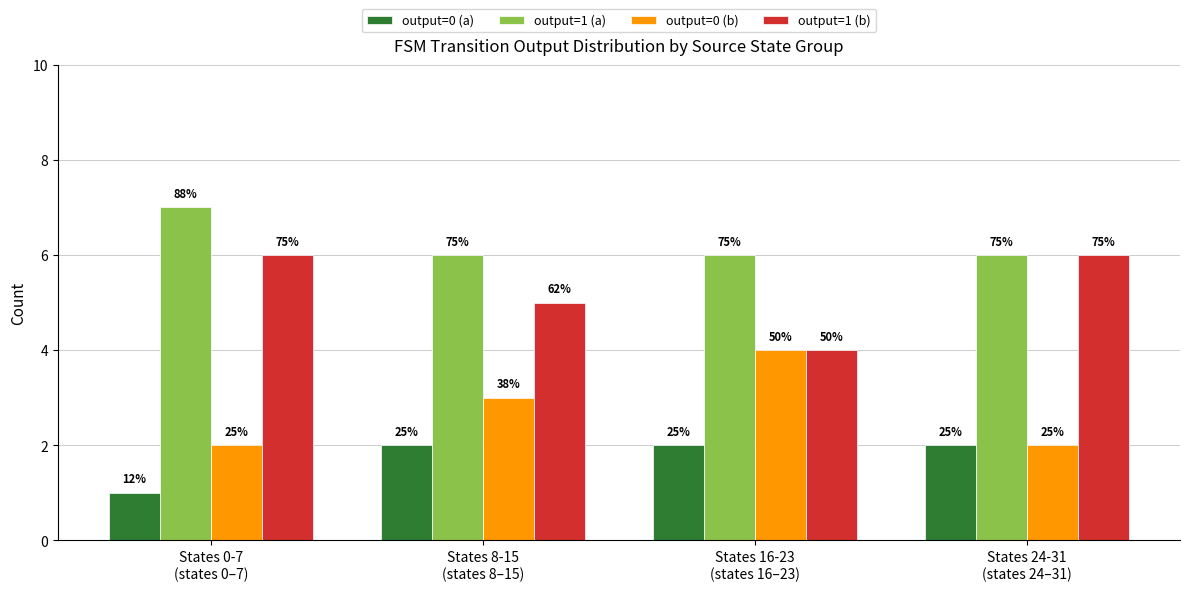

Which has a higher value, States 0-7
(states 0–7) or States 8-15
(states 8–15)?

States 8-15
(states 8–15)